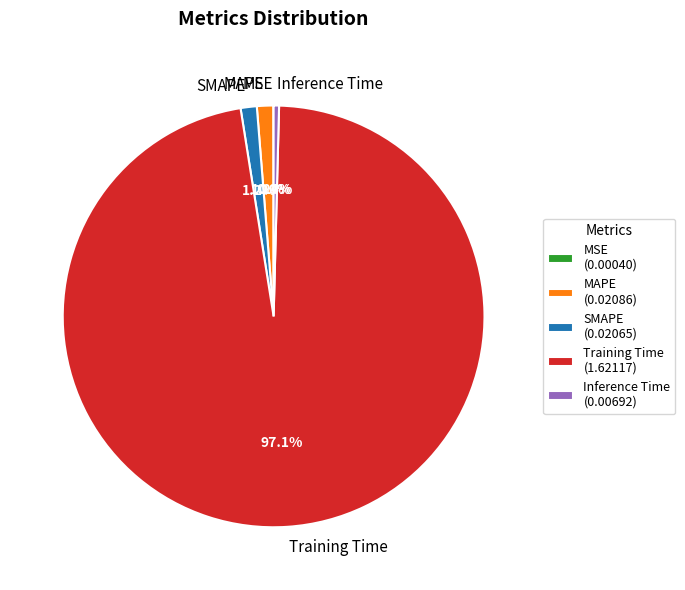

Combined, do Training Time and SMAPE account for over 50%?

Yes